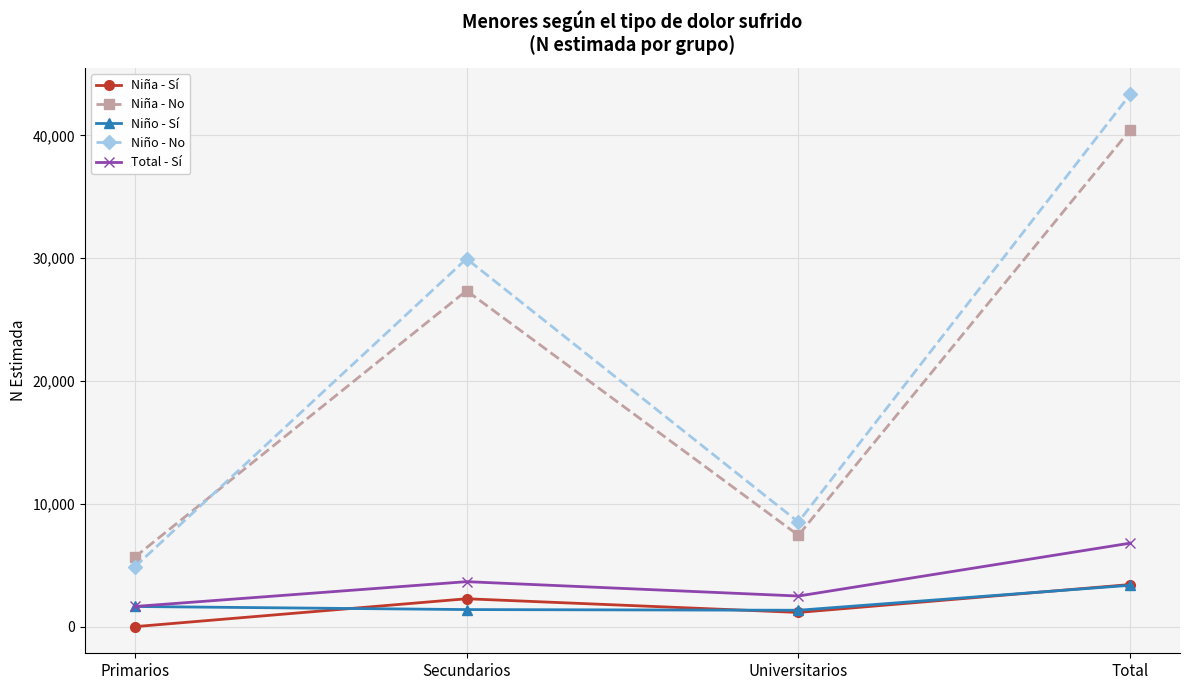

Which series has the largest total across all categories?

Niño - No